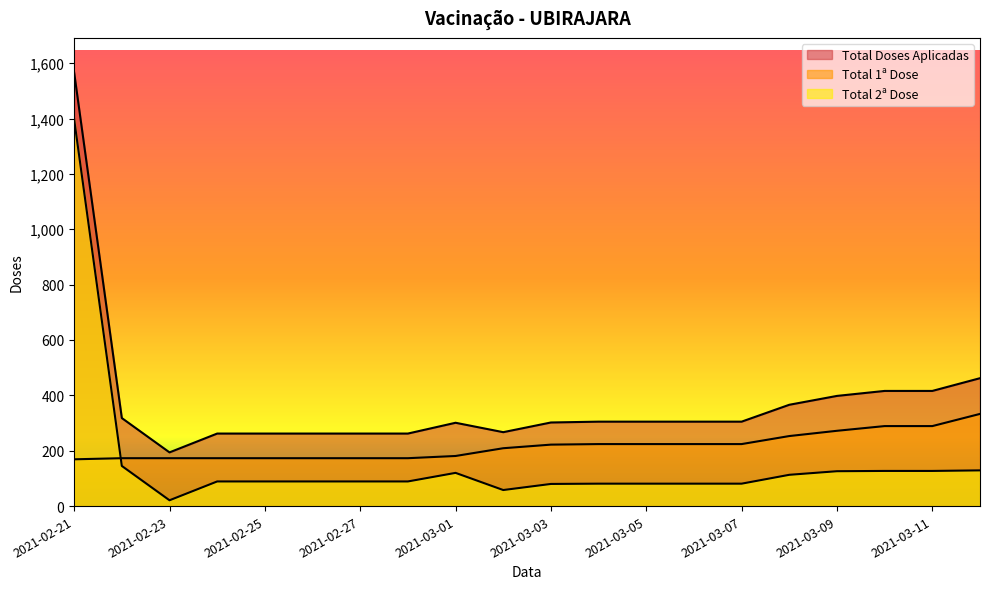

At which label does Total Doses Aplicadas first exceed 305?

2021-02-21